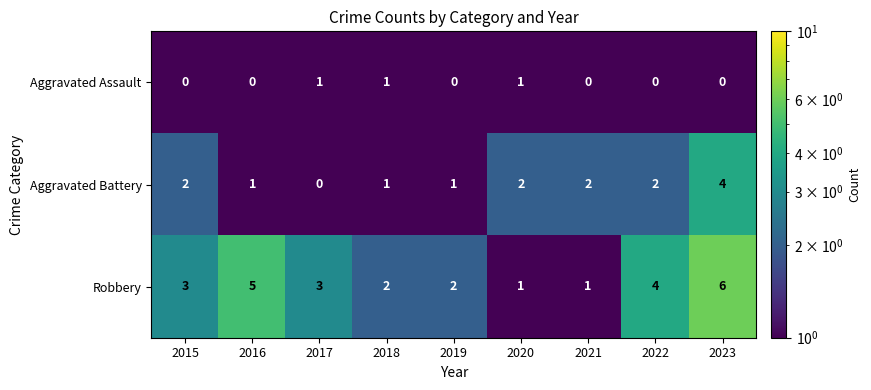

Count the Robbery values in the range 2 to 4.

5